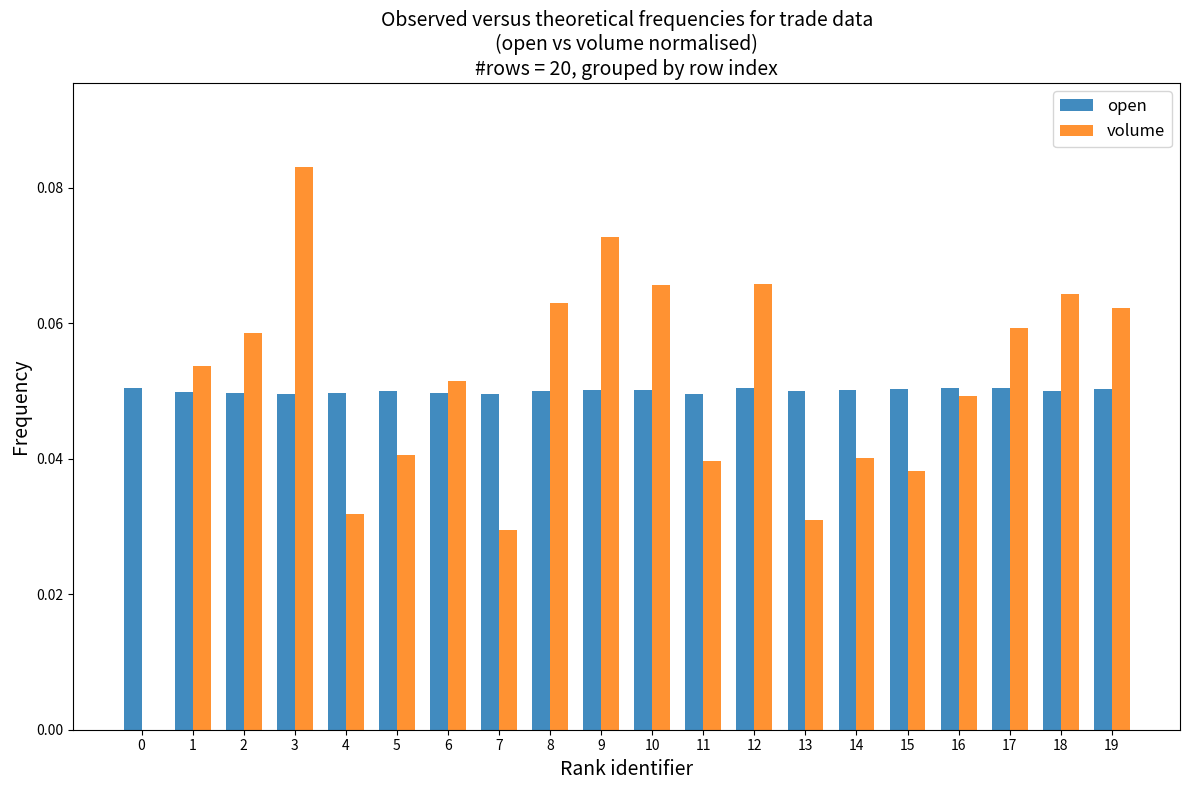

Is the value of open at 12 greater than the value of volume at 0?

Yes